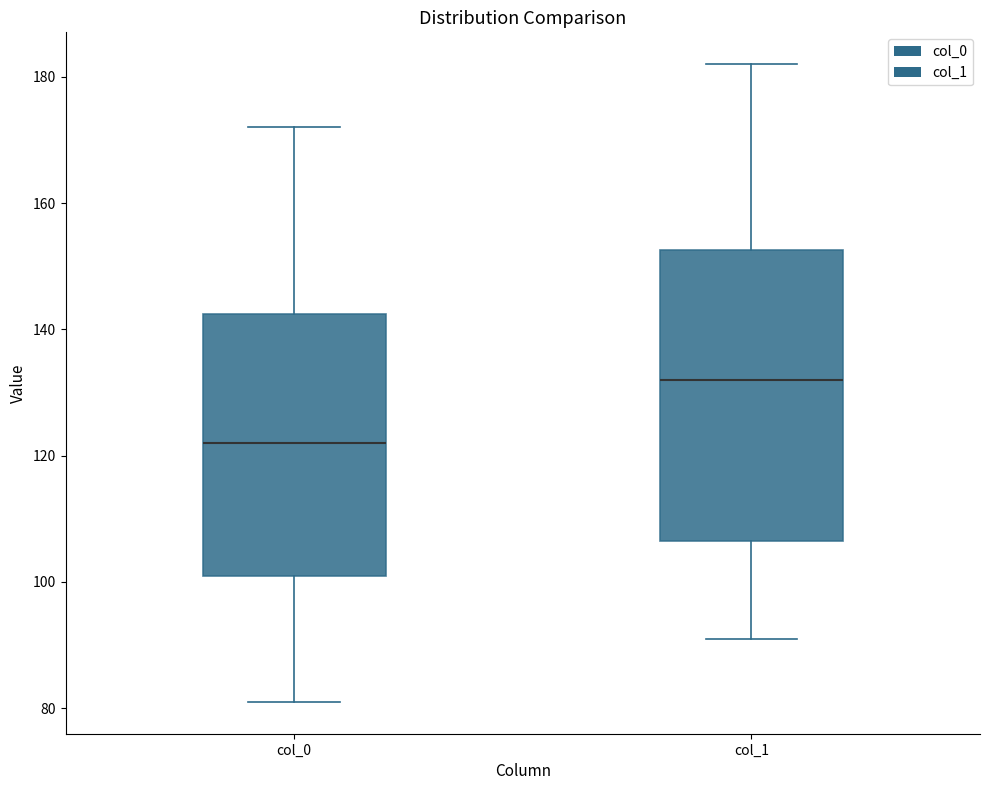

Which box is the tallest, from its lower edge to its upper edge?

col_1